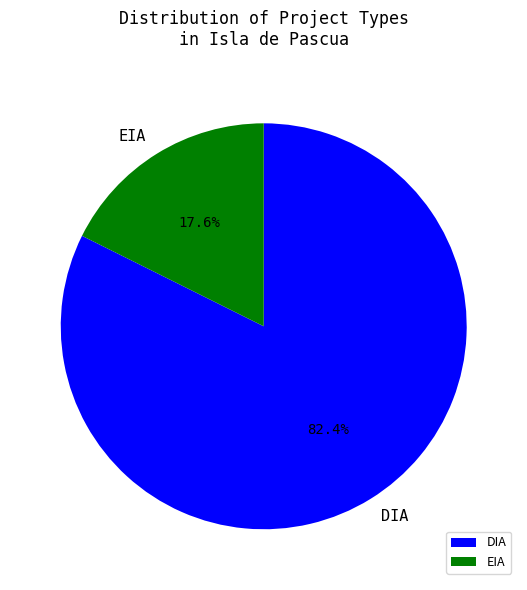

What is the total percentage of EIA and DIA?

100.0%